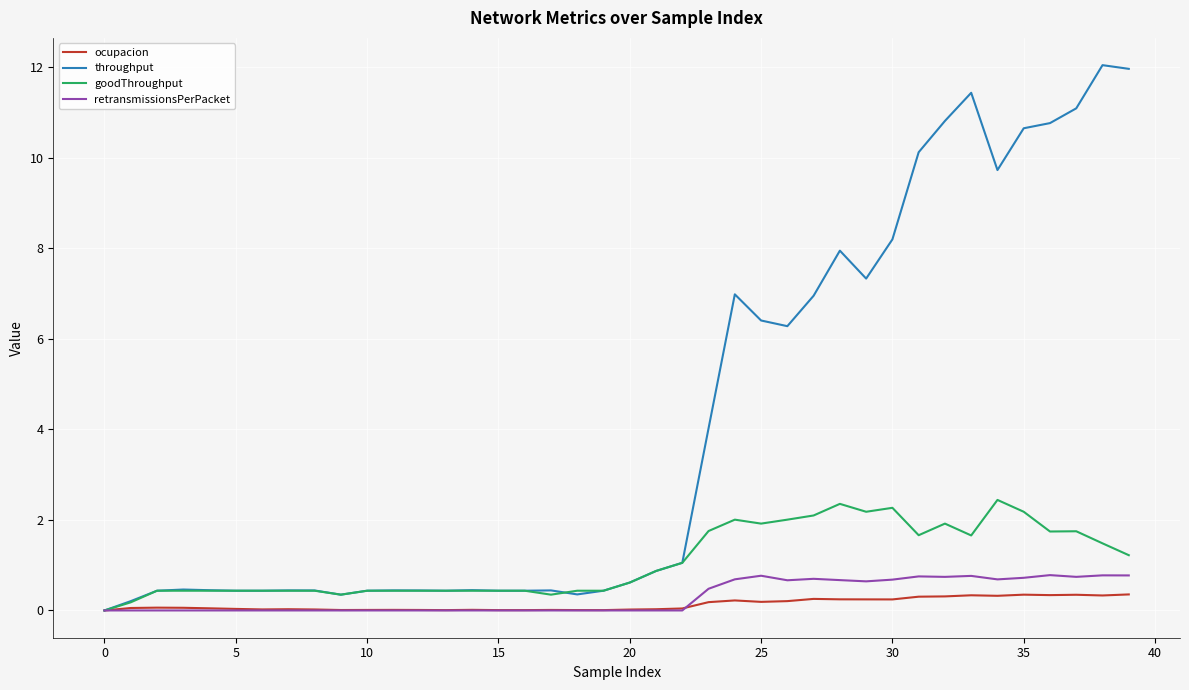

What is the highest value of the ocupacion series?

0.4